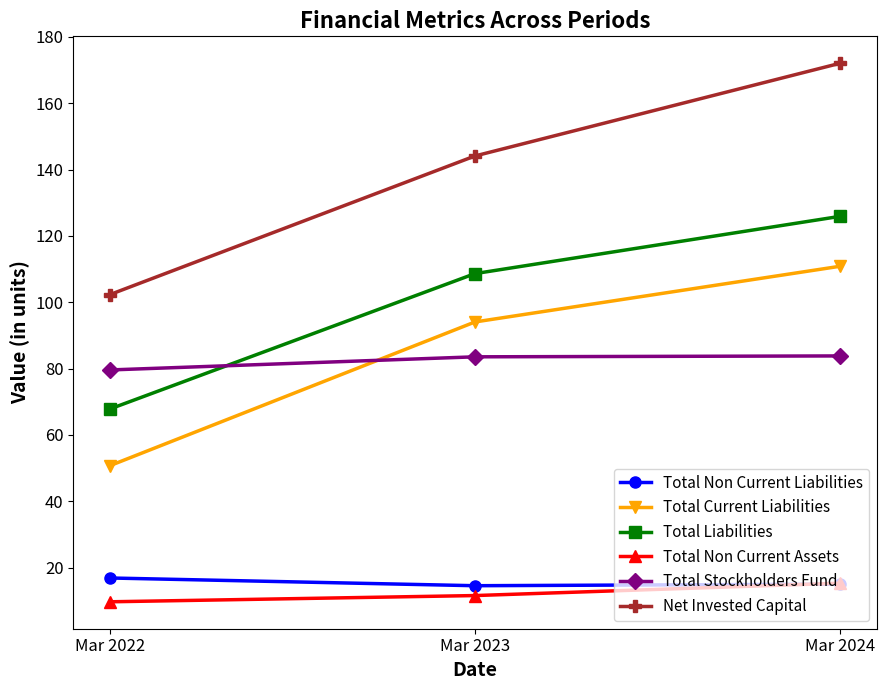

How many lines are shown in the chart?

6